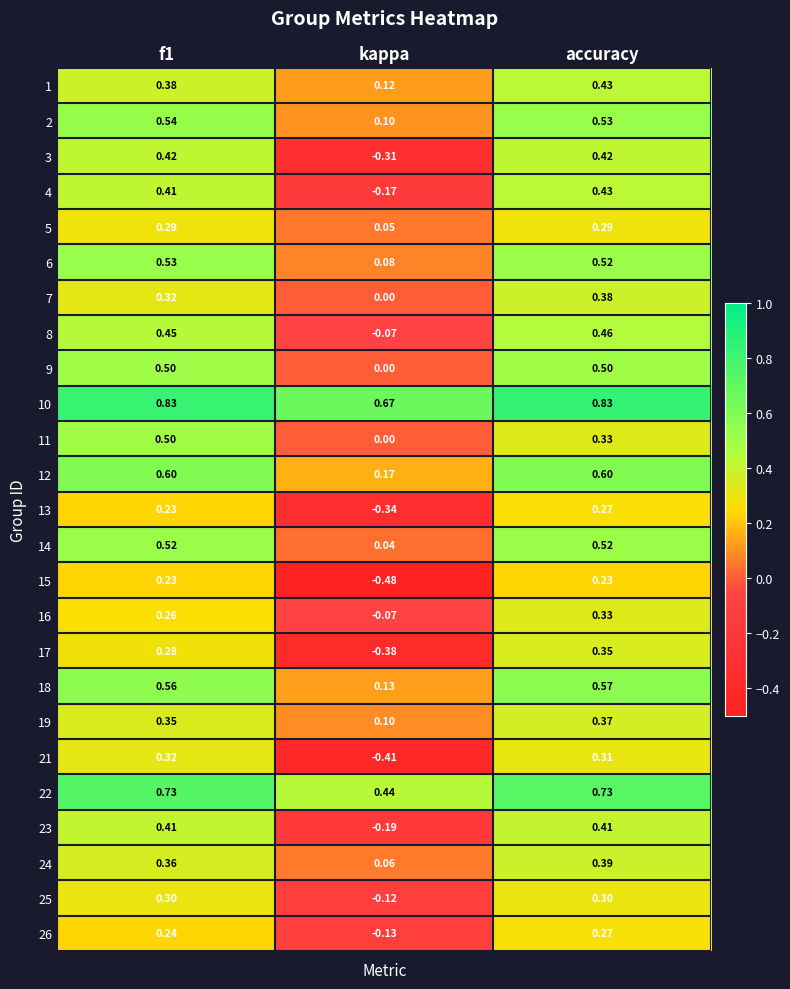

Between f1 and accuracy, which series saw the biggest shift?

11